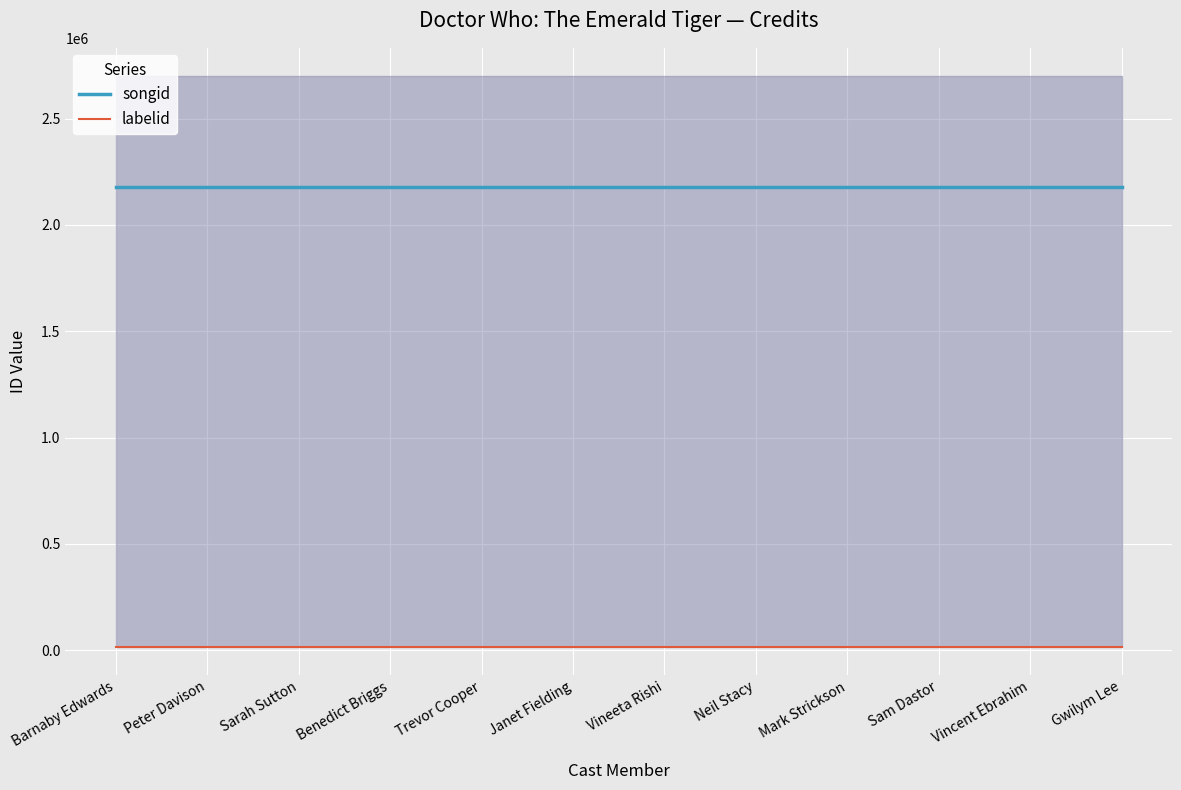

True or false: songid and labelid cross at least once.

False